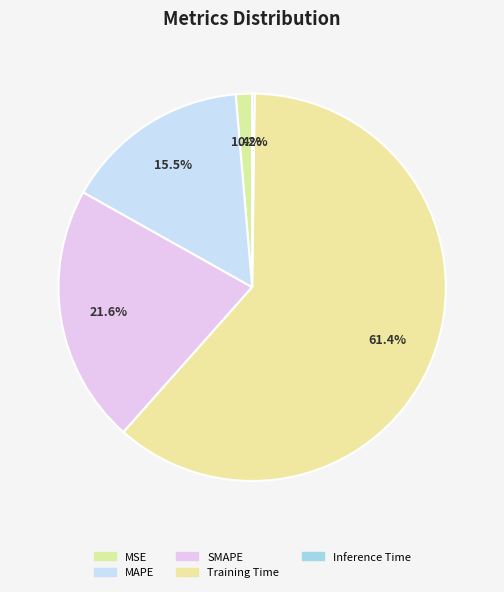

The Inference Time slice represents 0% of the pie. True or false?

True